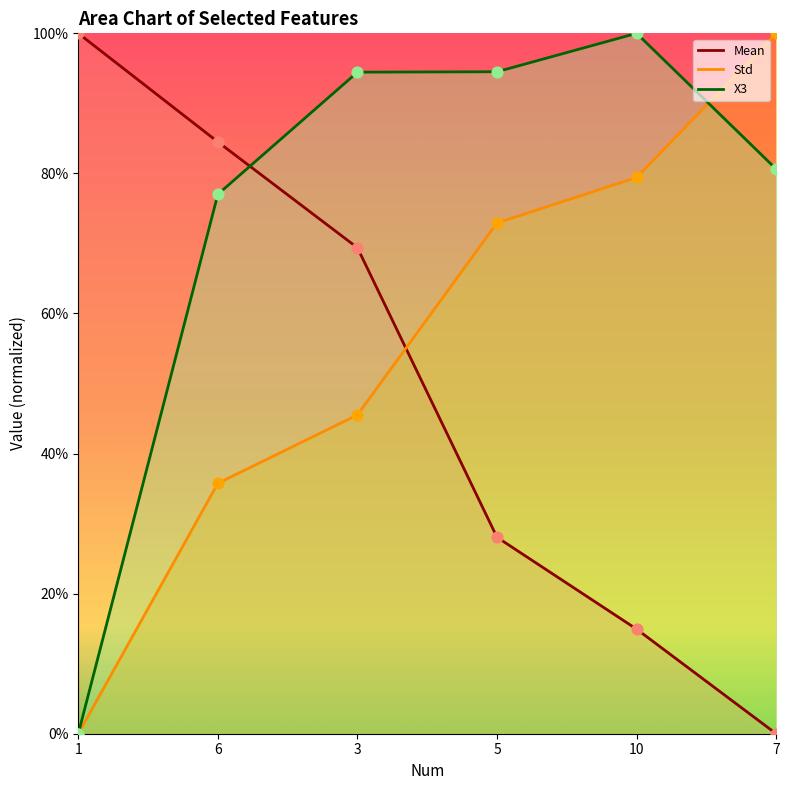

Which series has the largest total across all categories?

X3